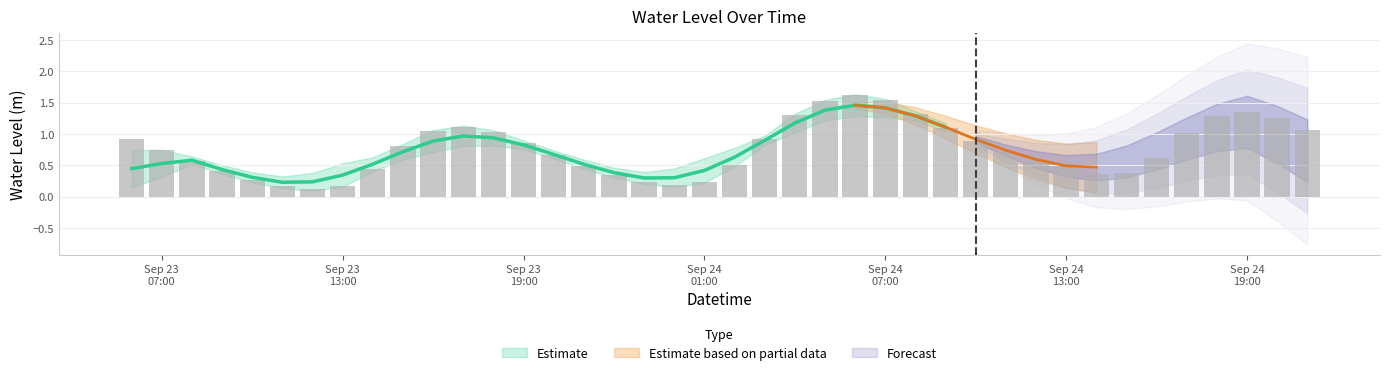

Reading left to right, extract all data points from this chart.

0.9	0.7	0.6	0.4	0.3	0.2	0.1	0.2	0.4	0.8	1.0	1.1	1.0	0.8	0.7	0.5	0.3	0.2	0.2	0.2	0.5	0.9	1.3	1.5	1.6	1.5	1.3	1.1	0.9	0.7	0.6	0.4	0.4	0.4	0.6	1.0	1.3	1.3	1.2	1.1